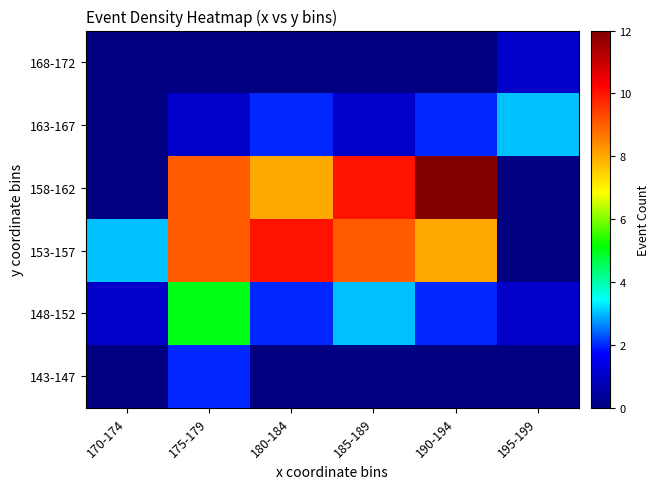

What is the greatest value displayed?

12